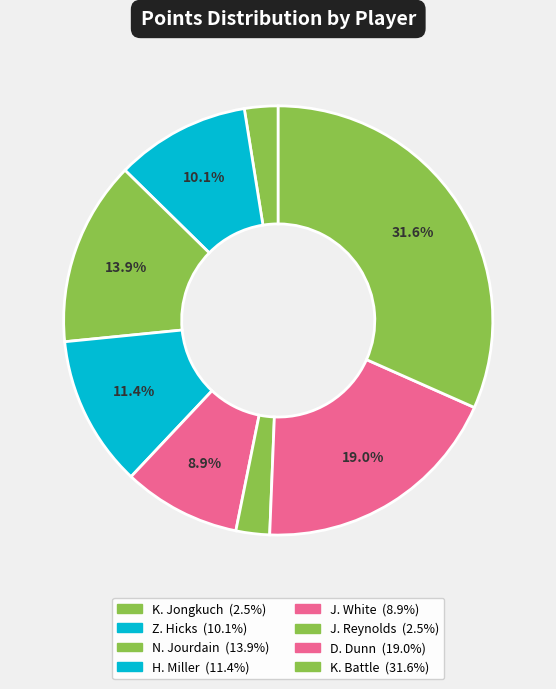

Combined, do D. Dunn and J. White account for over 50%?

No